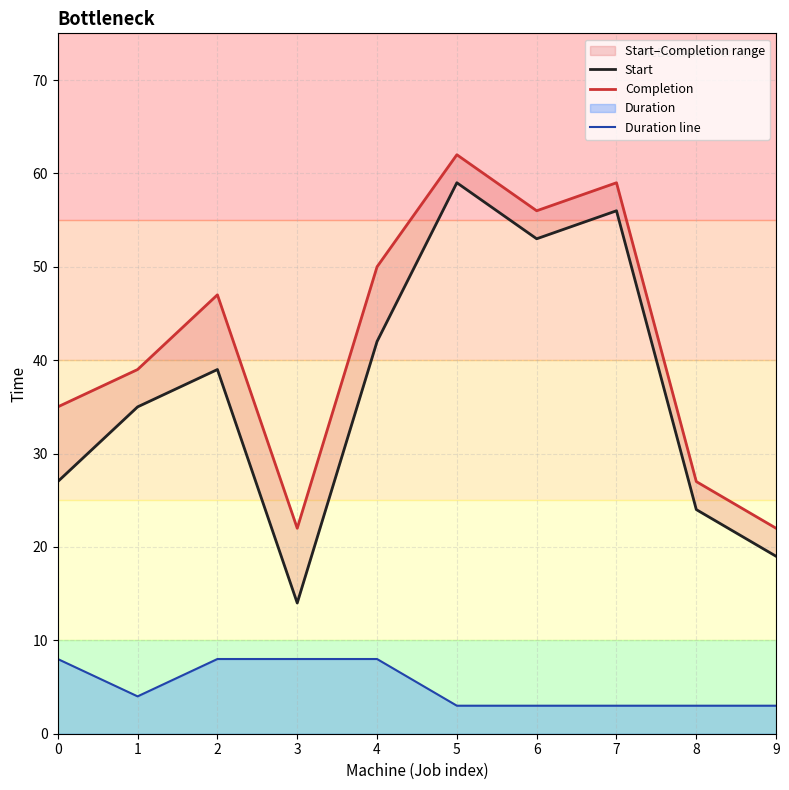

List the series in order of their peak value, highest first.

Completion, Start, Duration line